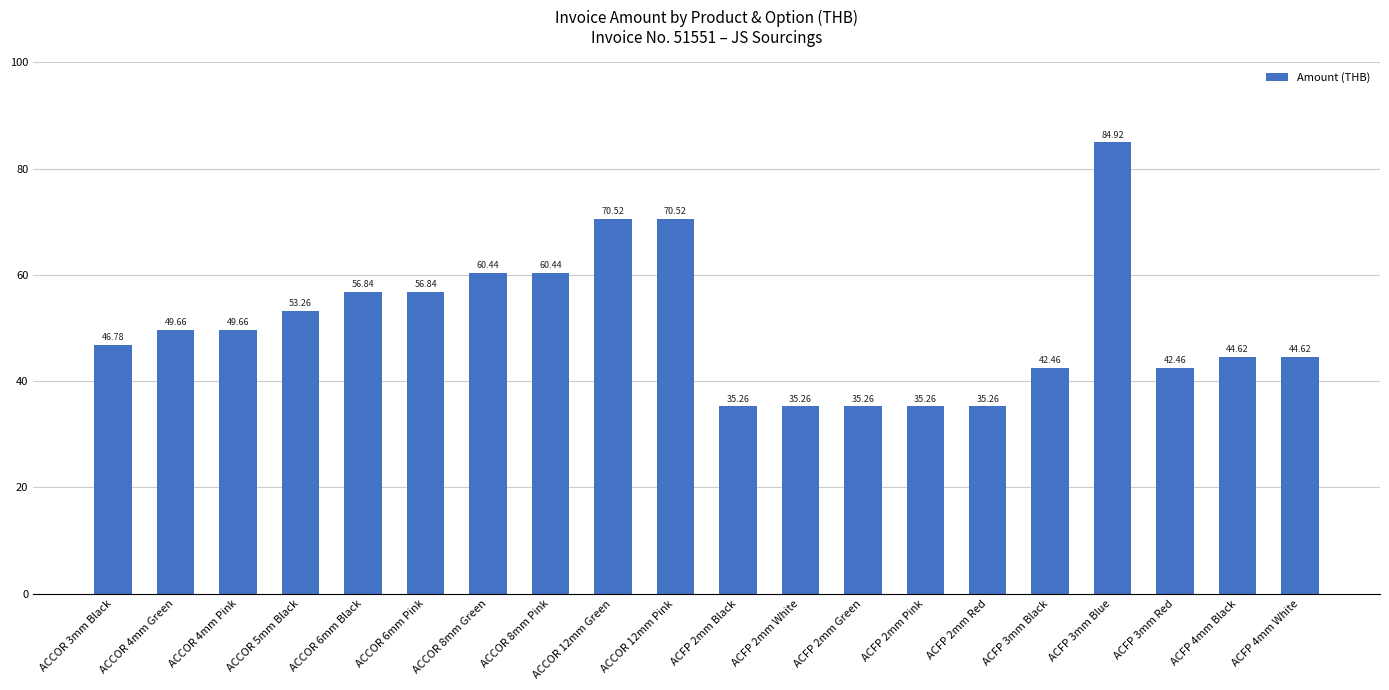

Count the number of values greater than 49.

10